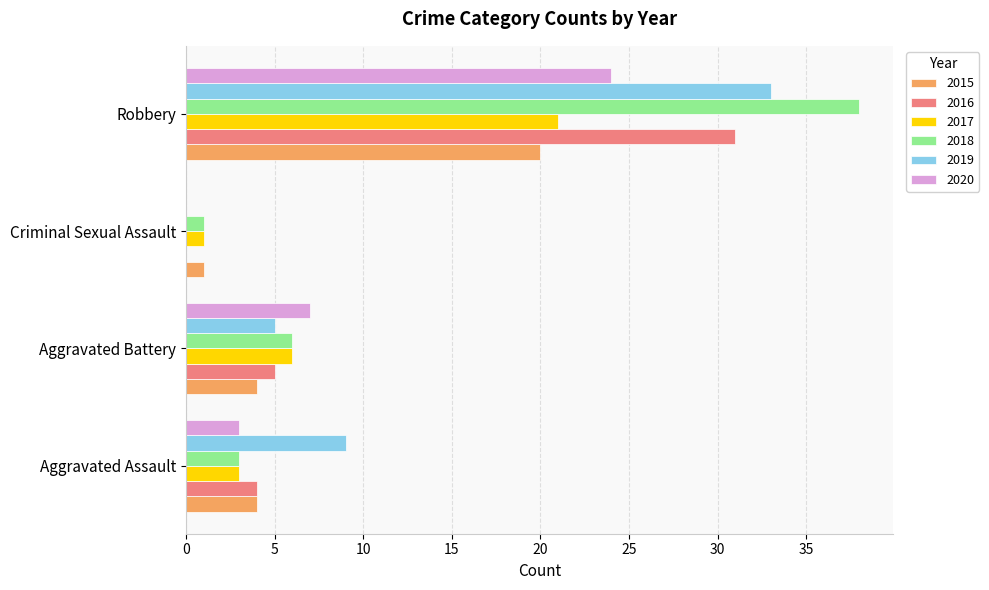

Between Criminal Sexual Assault and Robbery, which series saw the biggest shift?

2018